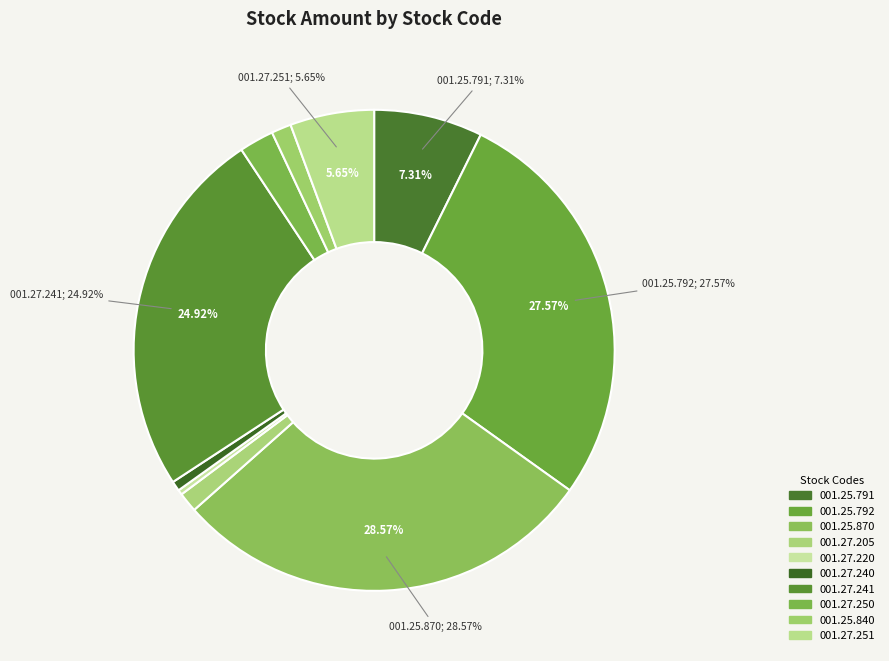

What is the total percentage of 001.27.251 and 001.25.792?

33.2%